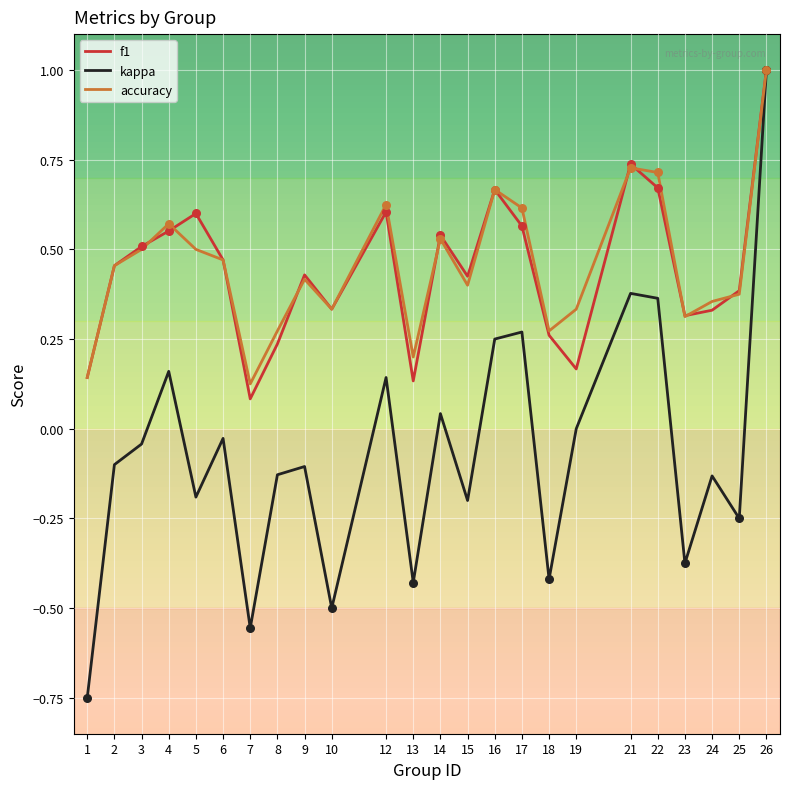

What are all the series names shown in the legend?

f1, kappa, accuracy